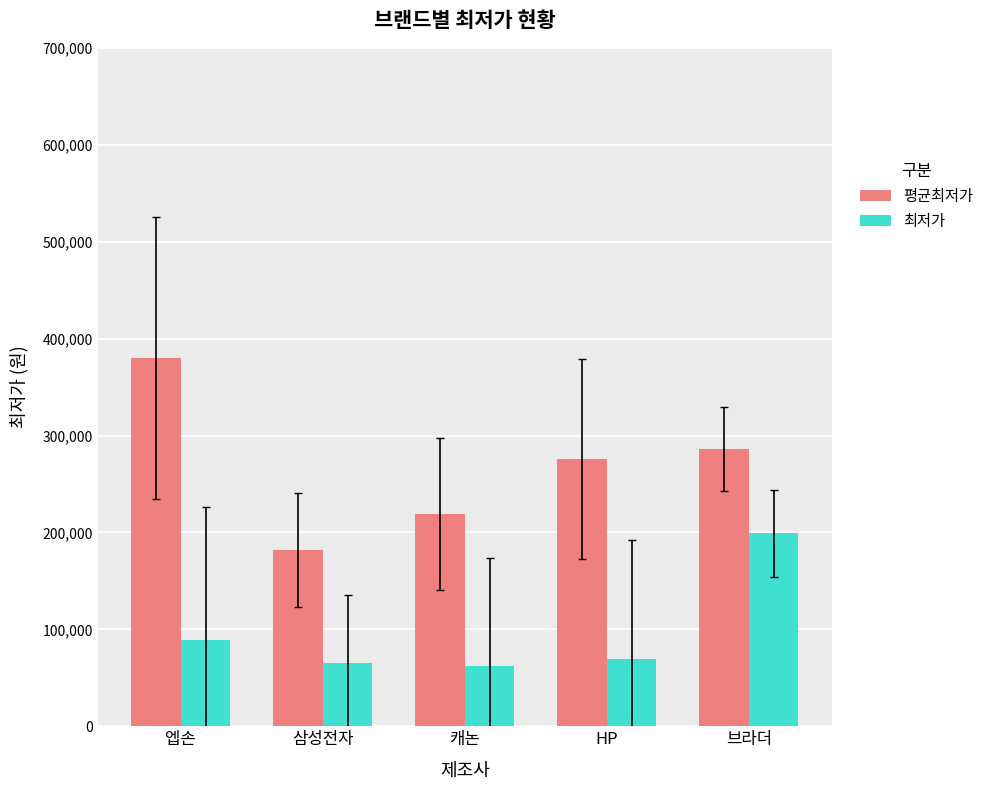

What are all the series names shown in the legend?

평균최저가, 최저가